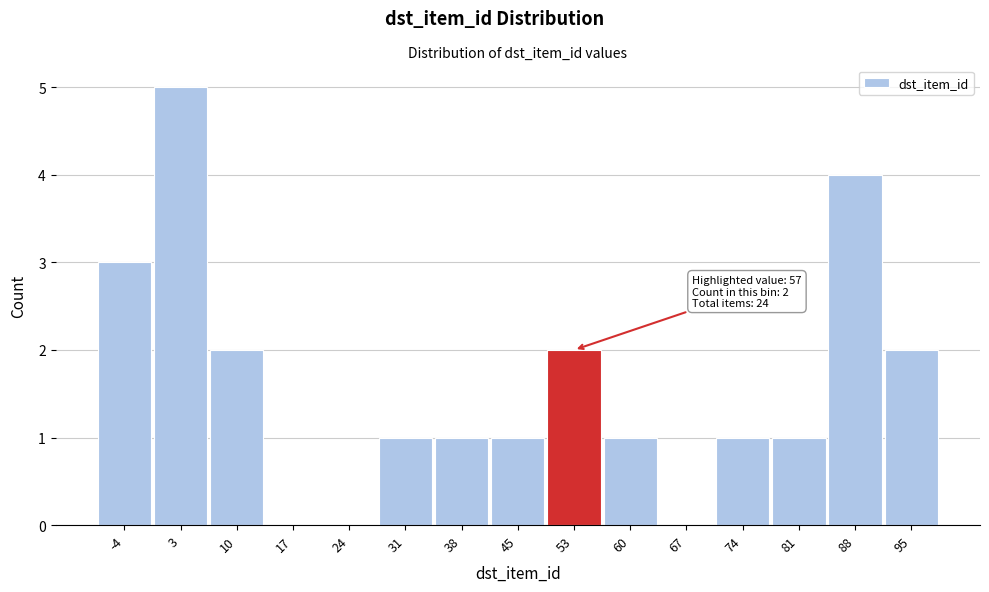

Reading left to right, list all the values displayed in this chart.

-4=3	3=5	10=2	17=0	24=0	31=1	38=1	45=1	53=2	60=1	67=0	74=1	81=1	88=4	95=2